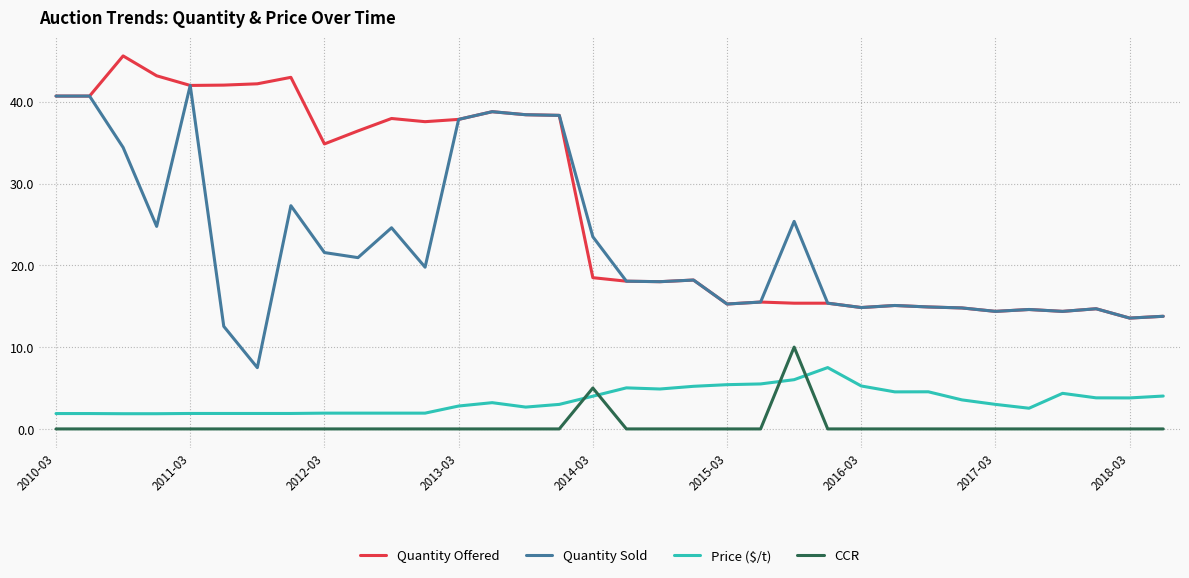

True or false: Price ($/t) and Quantity Sold intersect in this chart.

False